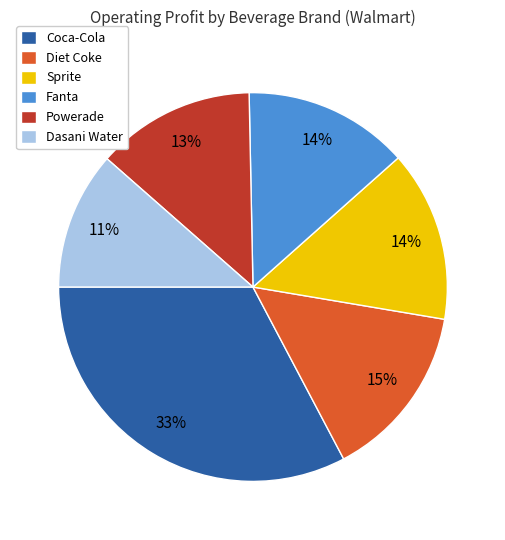

Between Sprite and Coca-Cola, which is larger?

Coca-Cola